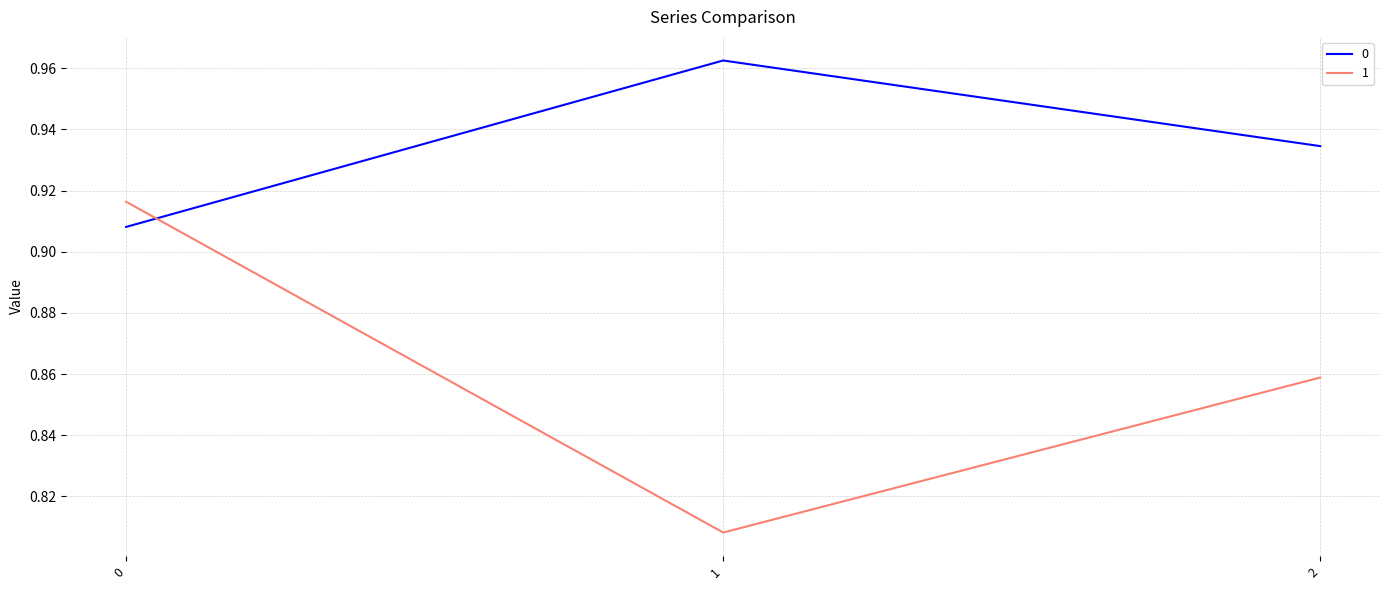

The value of 1 at 0 is 0.4. True or false?

False